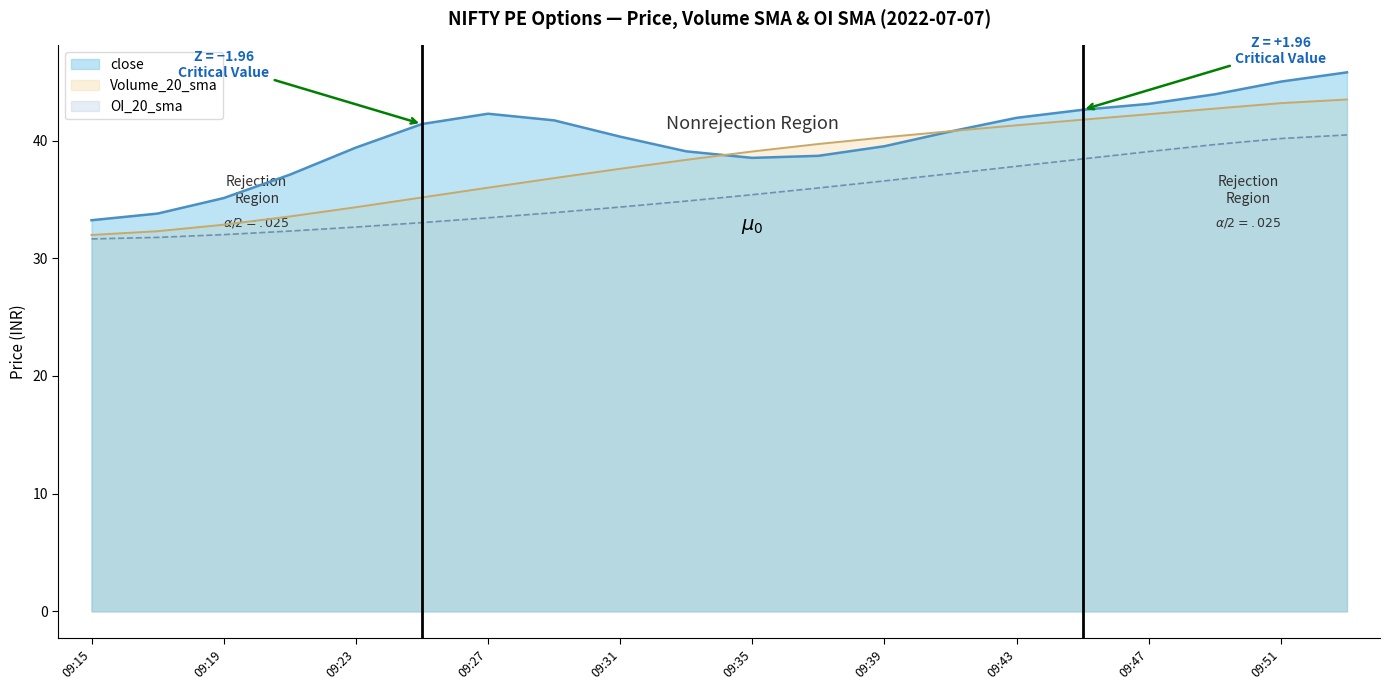

List the series in order of their peak value, lowest first.

OI_20_sma, Volume_20_sma, close